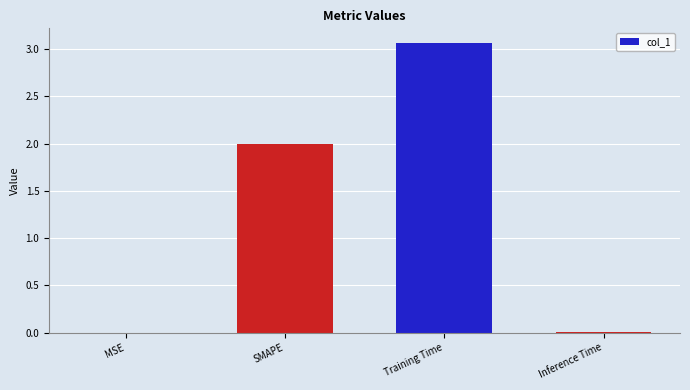

True or false: the data shows 0.0 at Inference Time.

True